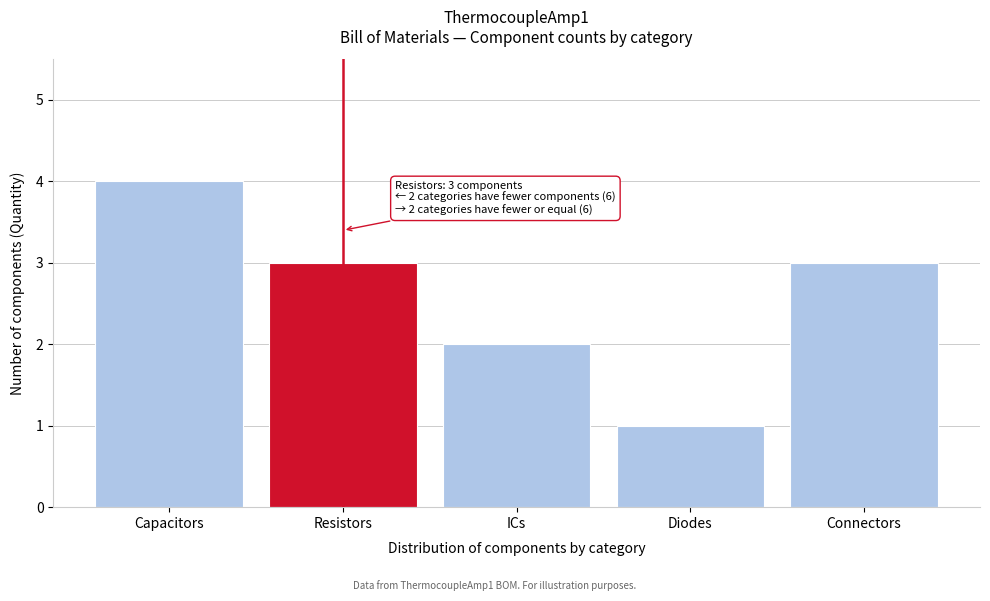

Reading right to left, list all the values displayed in this chart.

Connectors=3	Diodes=1	ICs=2	Resistors=3	Capacitors=4